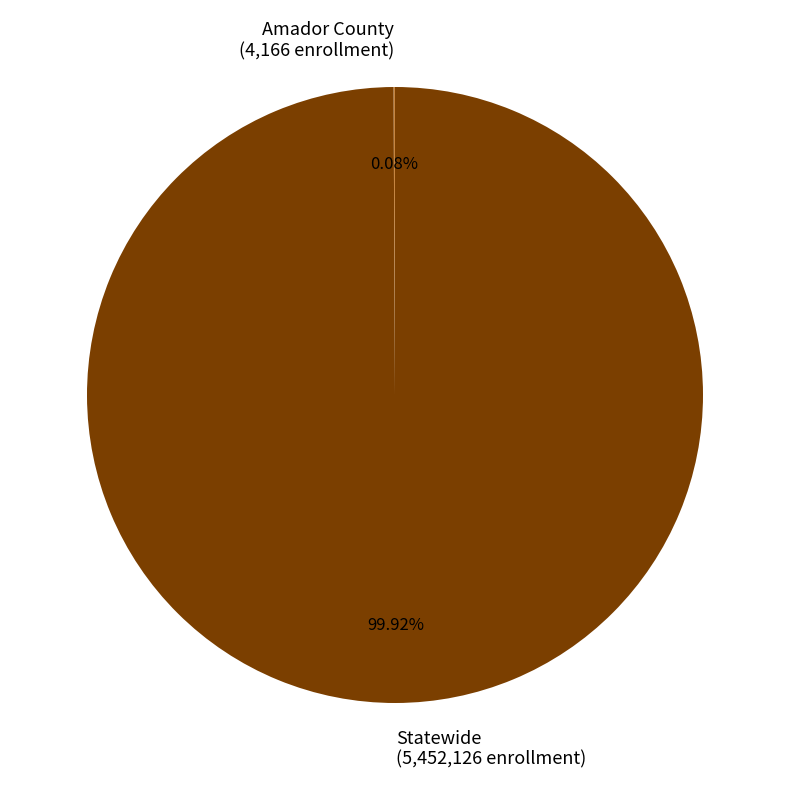

Which slice is the largest?

Statewide